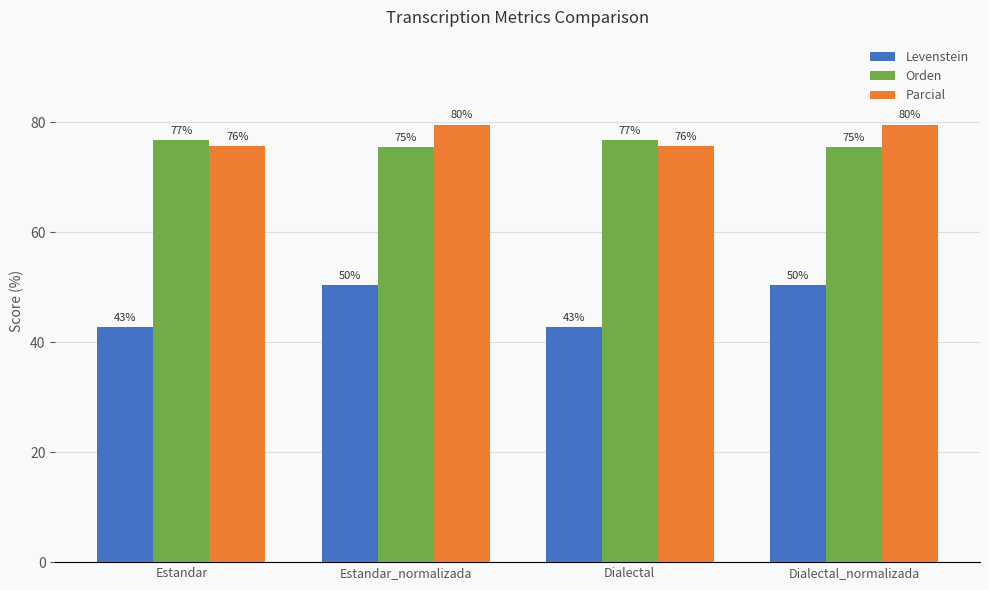

What are all the series names shown in the legend?

Levenstein, Orden, Parcial